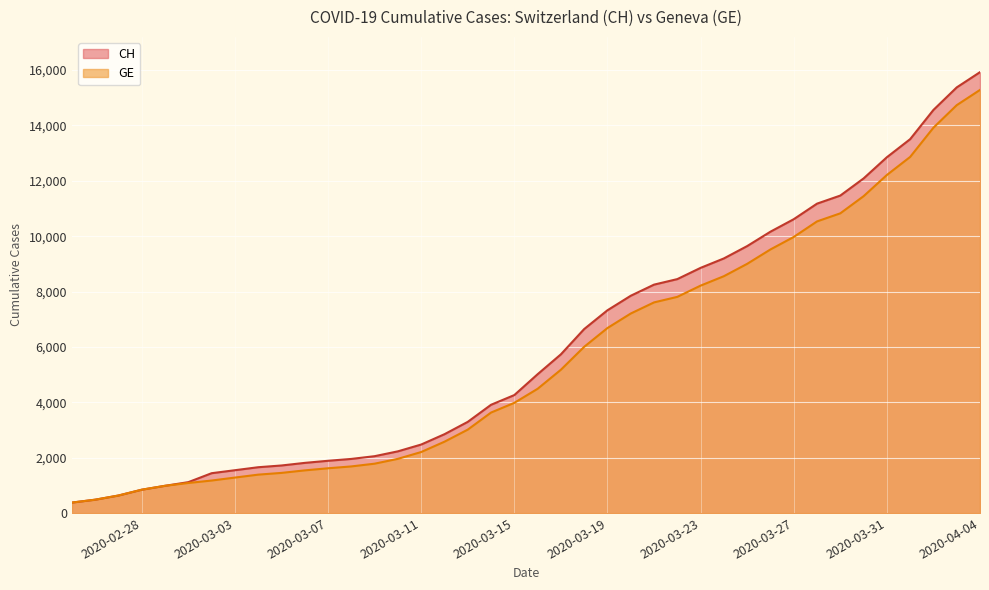

True or false: CH has more than 2 interior local peaks.

False